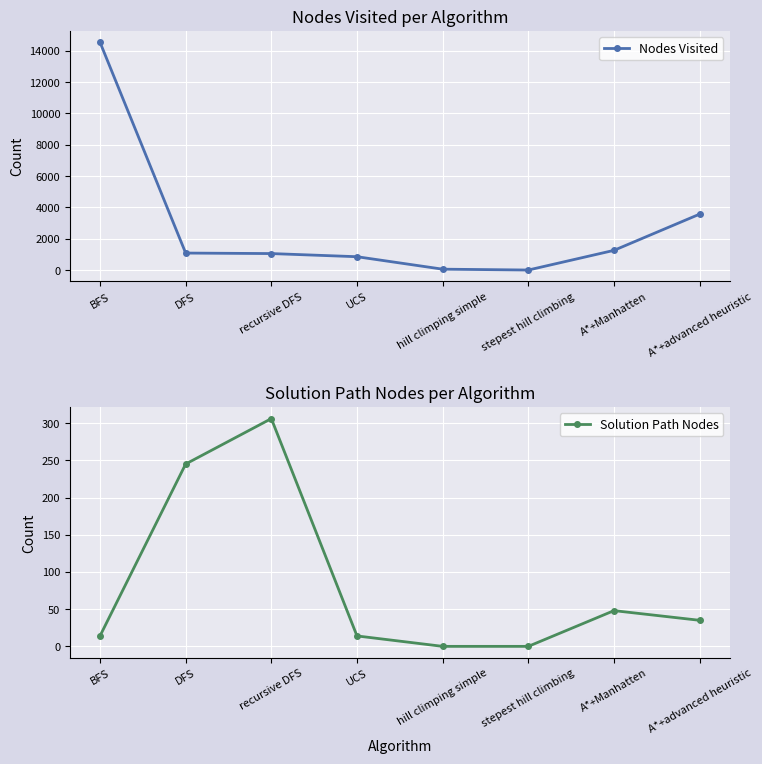

At which category does the chart reach its peak across all series?

BFS